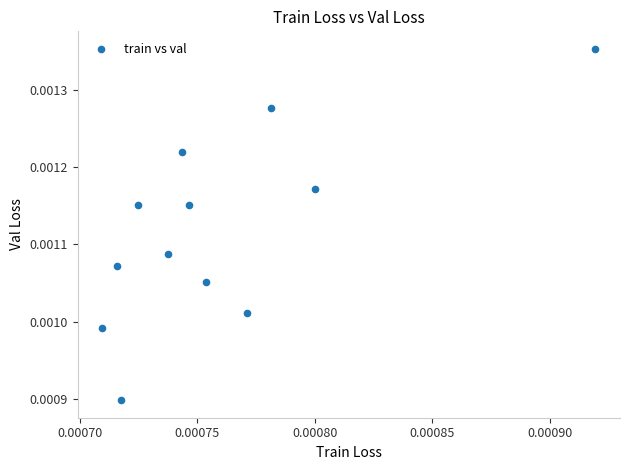

How many points are shown in the scatter plot?

12